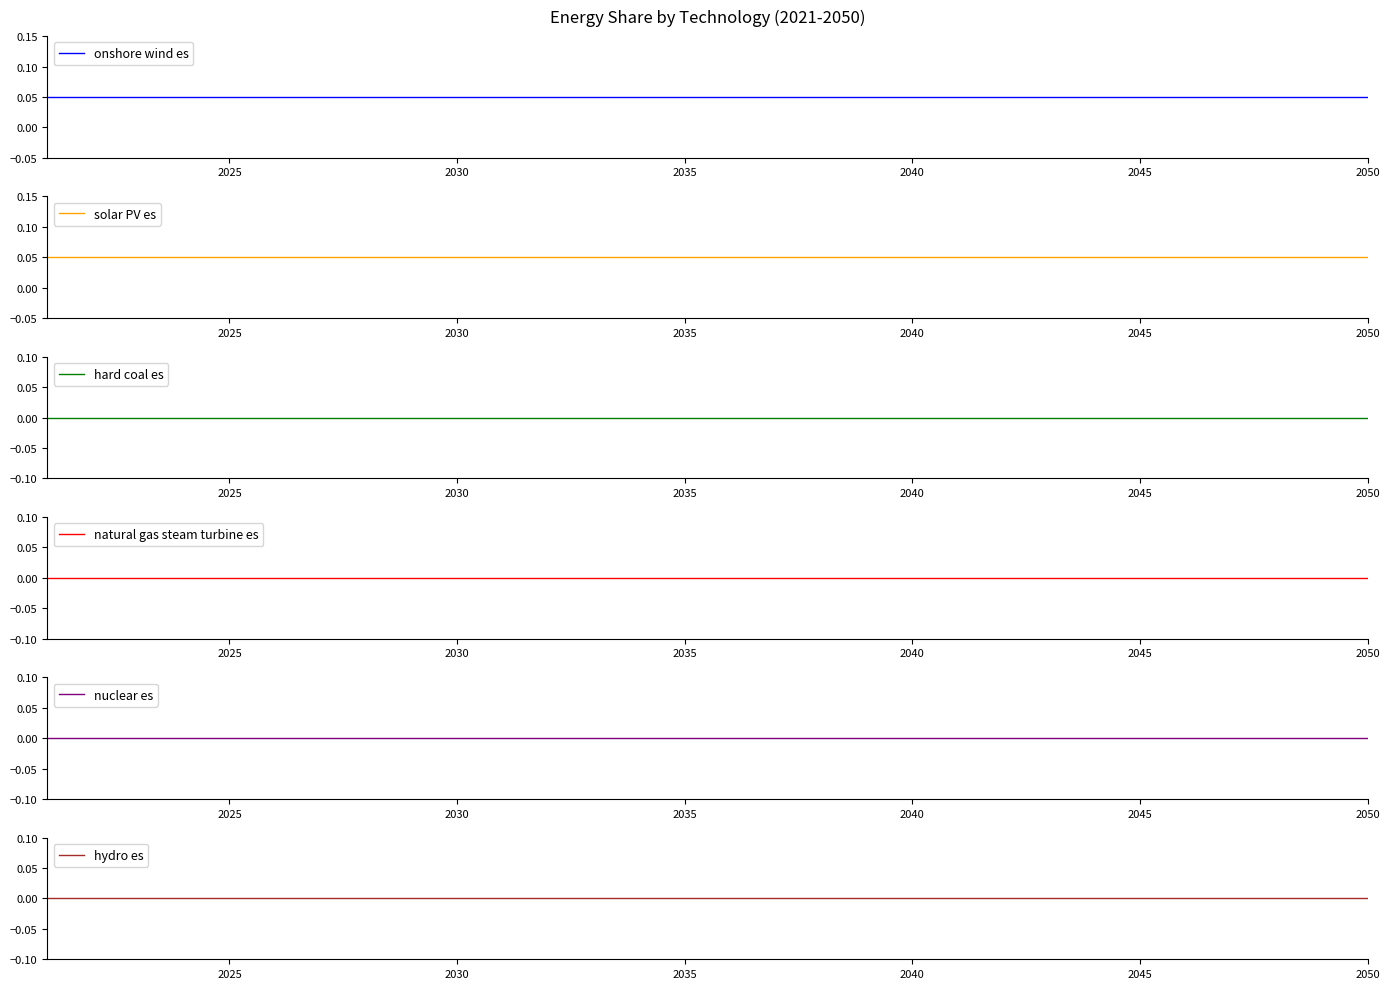

Reading right to left, transcribe all the data shown in this chart.

onshore wind es: 0.1	0.1	0.1	0.1	0.1	0.1	0.1	0.1	0.1	0.1	0.1	0.1	0.1	0.1	0.1	0.1	0.1	0.1	0.1	0.1	0.1	0.1	0.1	0.1	0.1	0.1	0.1	0.1	0.1	0.1
solar PV es: 0.1	0.1	0.1	0.1	0.1	0.1	0.1	0.1	0.1	0.1	0.1	0.1	0.1	0.1	0.1	0.1	0.1	0.1	0.1	0.1	0.1	0.1	0.1	0.1	0.1	0.1	0.1	0.1	0.1	0.1
hard coal es: 0.0	0.0	0.0	0.0	0.0	0.0	0.0	0.0	0.0	0.0	0.0	0.0	0.0	0.0	0.0	0.0	0.0	0.0	0.0	0.0	0.0	0.0	0.0	0.0	0.0	0.0	0.0	0.0	0.0	0.0
natural gas steam turbine es: 0.0	0.0	0.0	0.0	0.0	0.0	0.0	0.0	0.0	0.0	0.0	0.0	0.0	0.0	0.0	0.0	0.0	0.0	0.0	0.0	0.0	0.0	0.0	0.0	0.0	0.0	0.0	0.0	0.0	0.0
nuclear es: 0.0	0.0	0.0	0.0	0.0	0.0	0.0	0.0	0.0	0.0	0.0	0.0	0.0	0.0	0.0	0.0	0.0	0.0	0.0	0.0	0.0	0.0	0.0	0.0	0.0	0.0	0.0	0.0	0.0	0.0
hydro es: 0.0	0.0	0.0	0.0	0.0	0.0	0.0	0.0	0.0	0.0	0.0	0.0	0.0	0.0	0.0	0.0	0.0	0.0	0.0	0.0	0.0	0.0	0.0	0.0	0.0	0.0	0.0	0.0	0.0	0.0